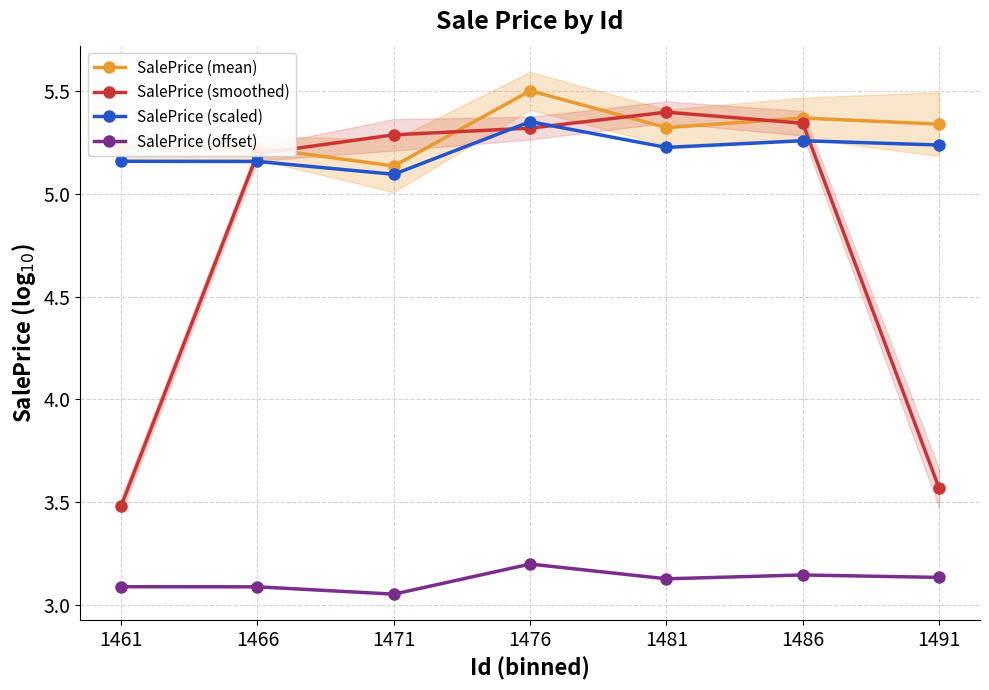

At how many categories does at least one series exceed 4?

7